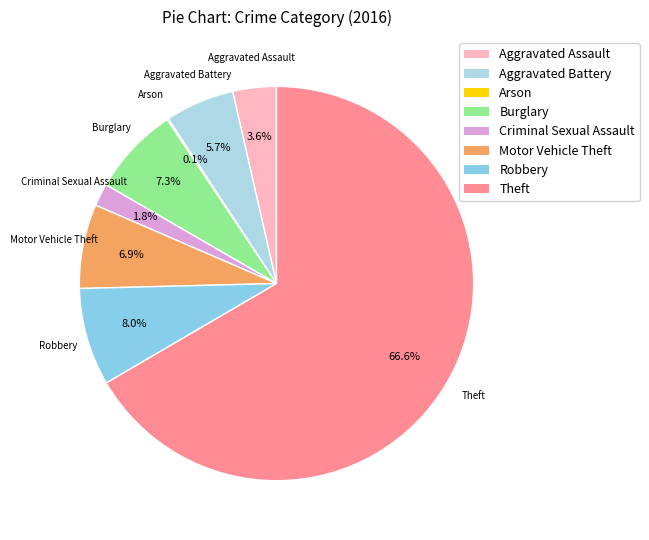

To the nearest percent, what is the average slice percentage?

12%